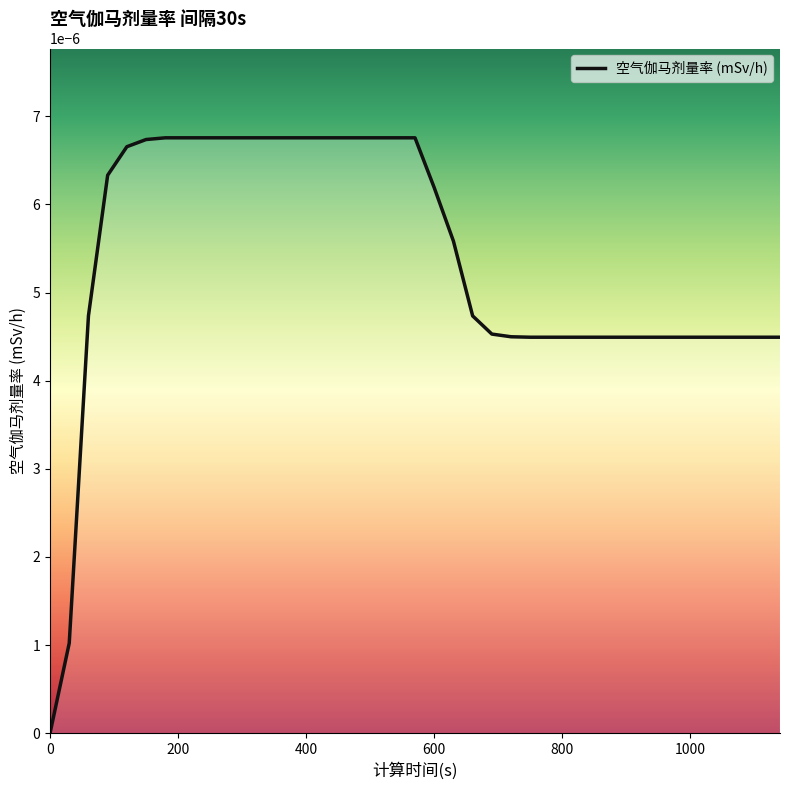

Does the chart have visible grid lines?

No